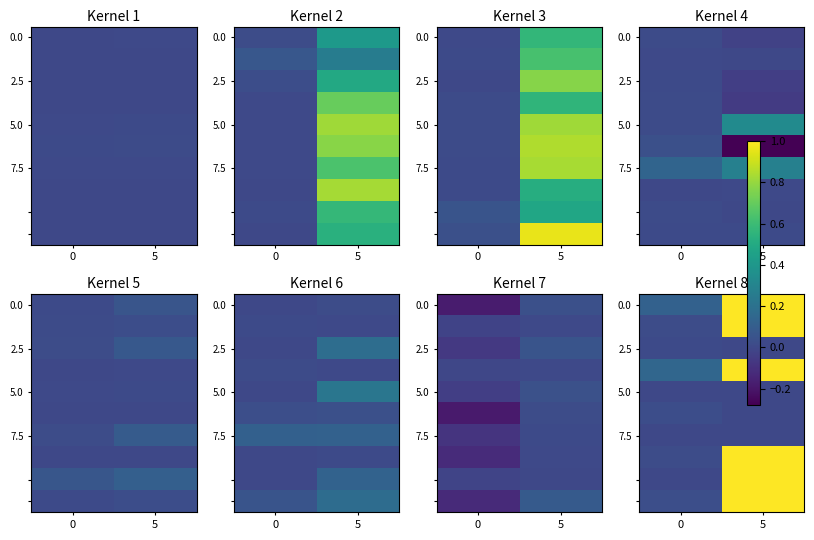

What is the highest value of the 0.0 series?

1.0